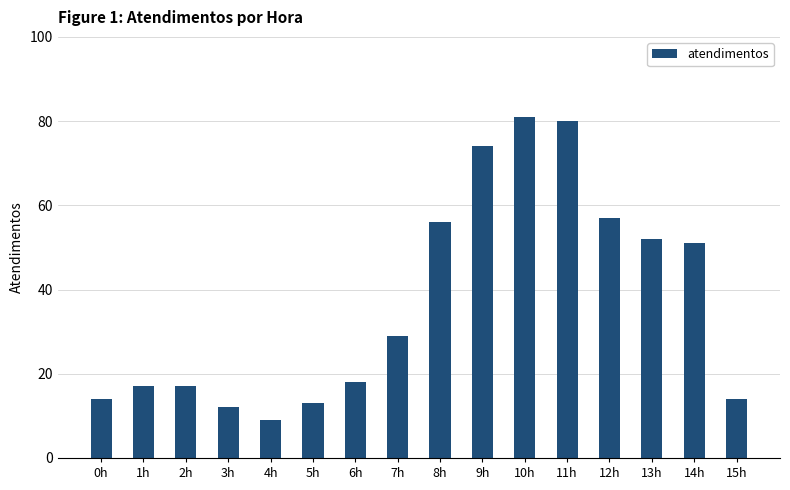

What is the label of the 6th bar from the right?

10h